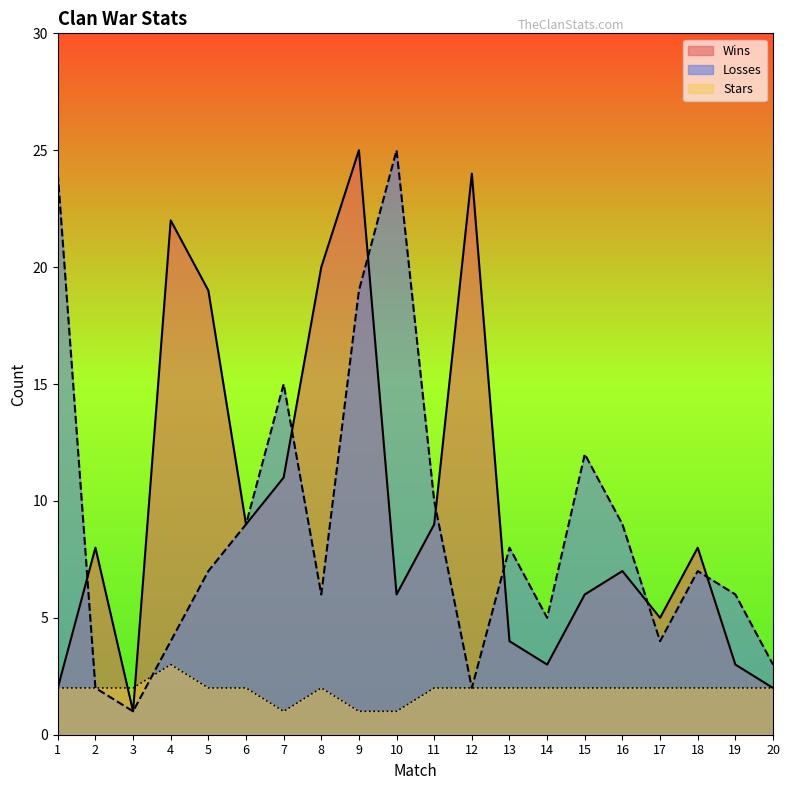

Between 1 and 17, which series saw the biggest shift?

Losses